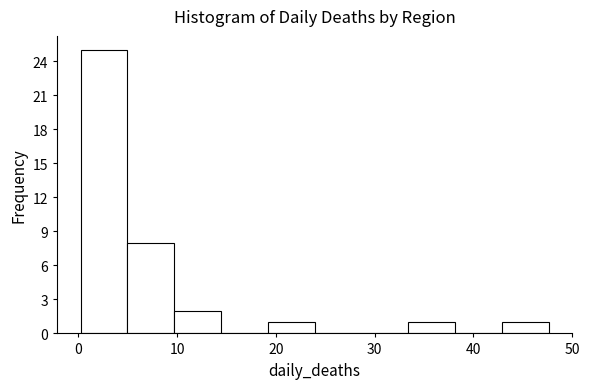

Reading left to right, transcribe this chart: for each bar, give the range it covers on the x-axis and its height. Neither the bar edges nor the heights are printed on the chart, so give them approximately, as read against the axes.

0 to 5: 25
5 to 10: 8
10 to 14: 2
14 to 19: 0
19 to 24: 1
24 to 29: 0
29 to 33: 0
33 to 38: 1
38 to 43: 0
43 to 48: 1